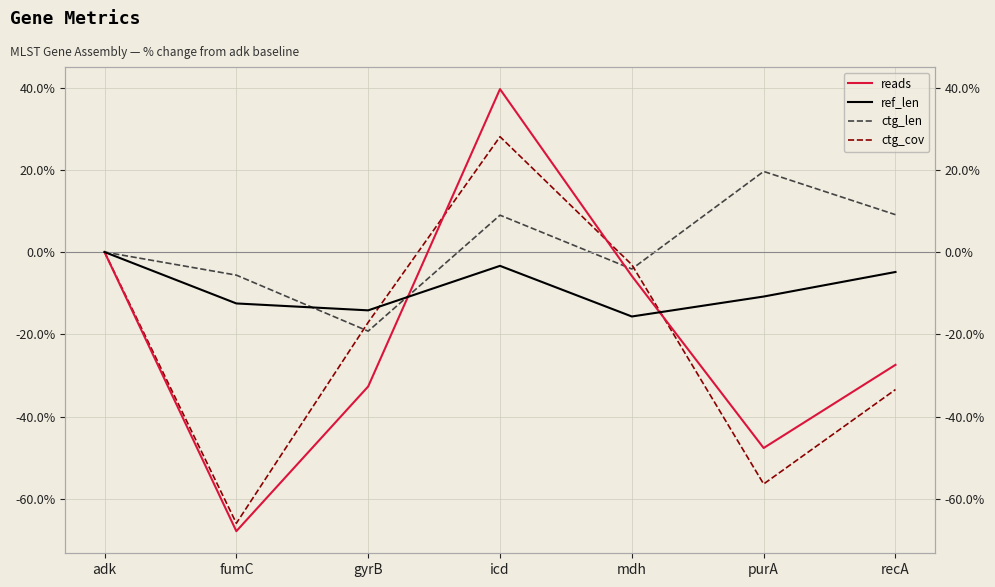

The reads series shows -26.1 at purA. True or false?

False